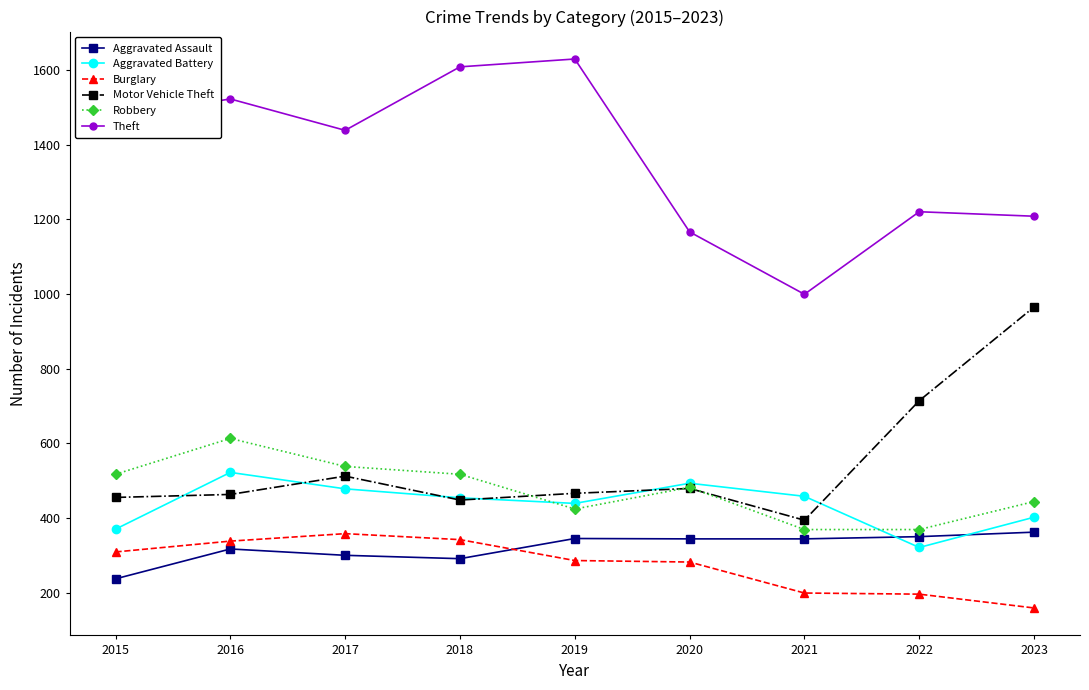

The value of Burglary at 2022 is 257. True or false?

False